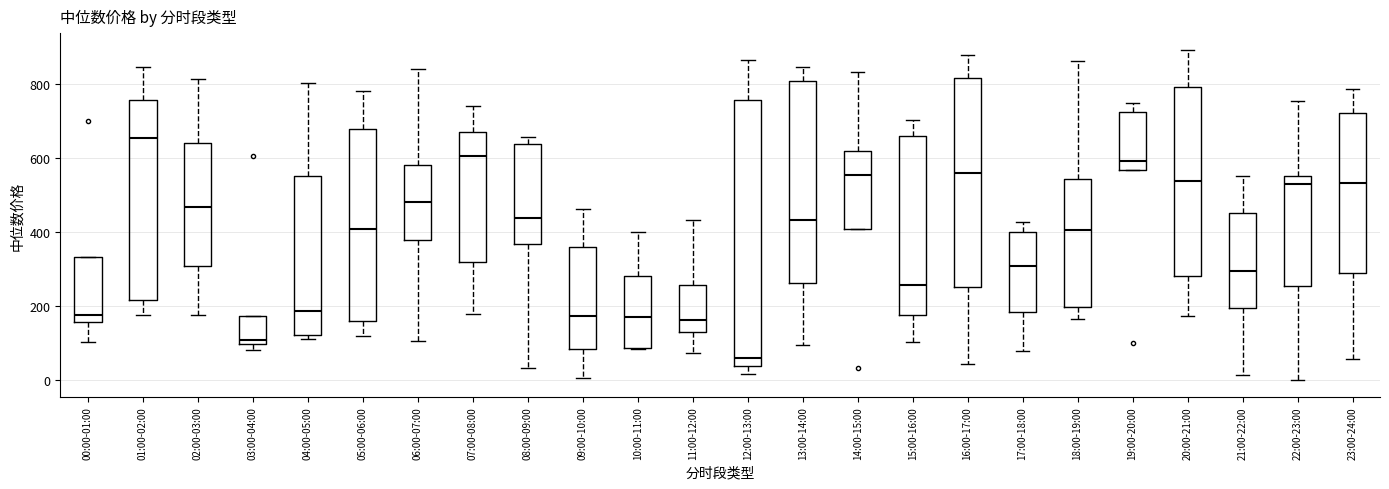

Which box is the tallest, from its lower edge to its upper edge?

12:00-13:00